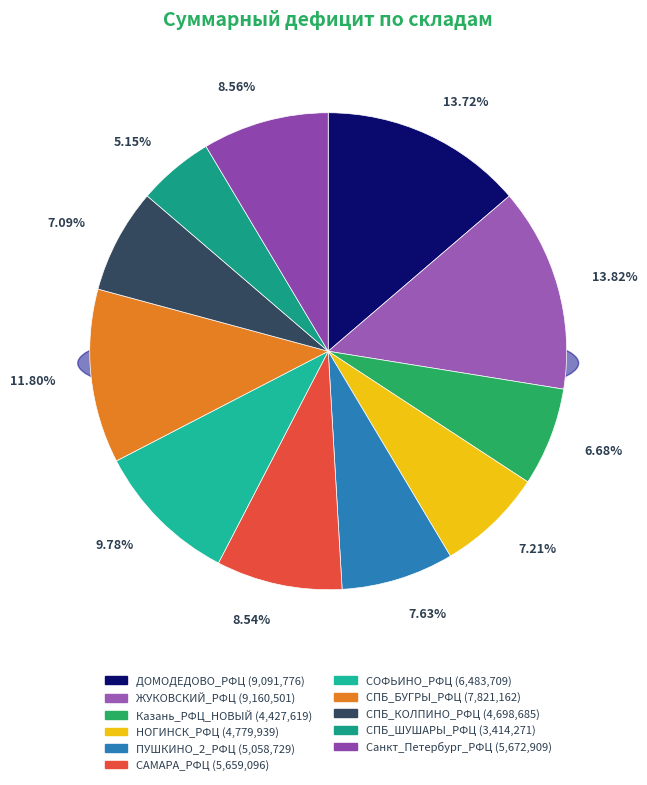

Combined, what portion of the pie is Санкт_Петербург_РФЦ and ДОМОДЕДОВО_РФЦ?

22.3%